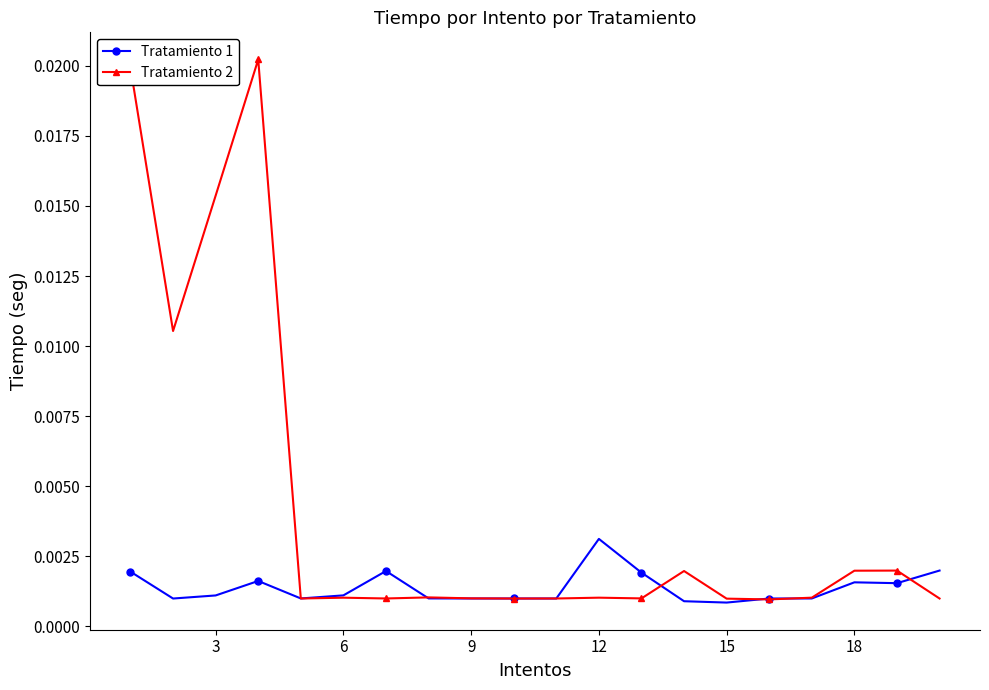

True or false: Tratamiento 2 has more than 0 points higher than both neighbors.

True